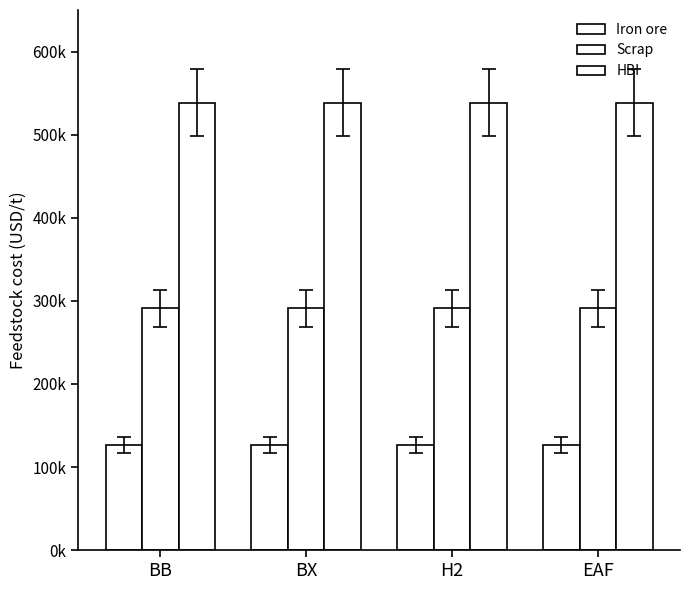

Are the bars grouped side by side (vs. stacked)?

Yes